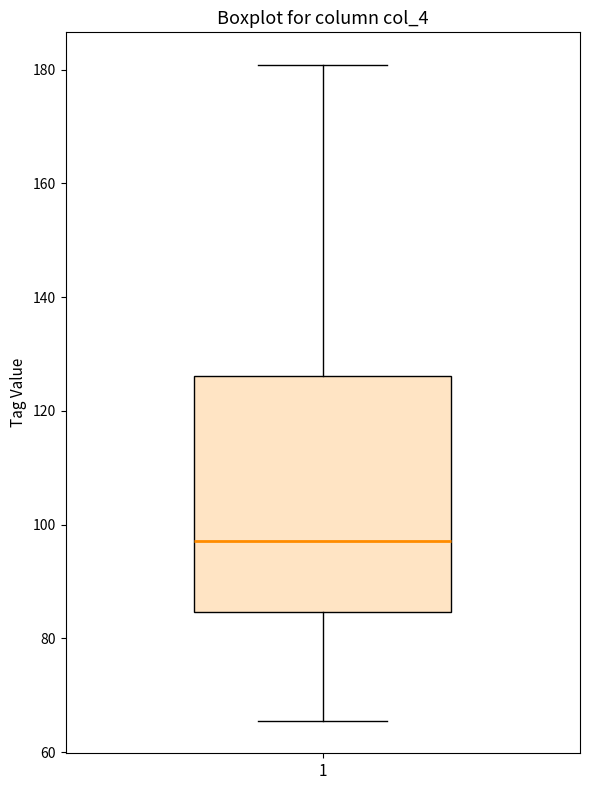

Read this box plot against the y-axis: the position of the median line, the range covered by the box, and the ends of both whiskers. The values are not printed on the chart, so give them approximately, as read against the axis.

median 98, box 84 to 126, whiskers 66 to 180